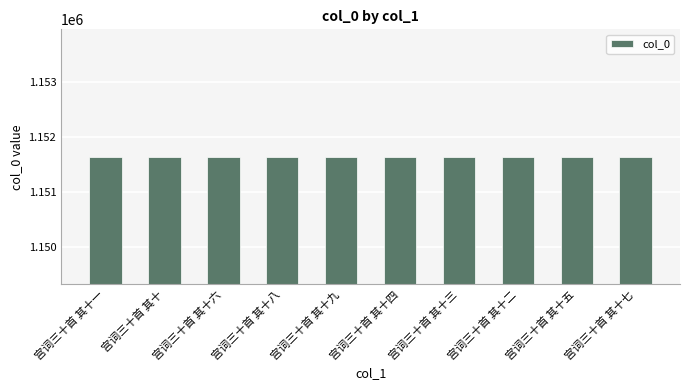

True or false: the data shows 1151639 at 宫词三十首 其十七.

True